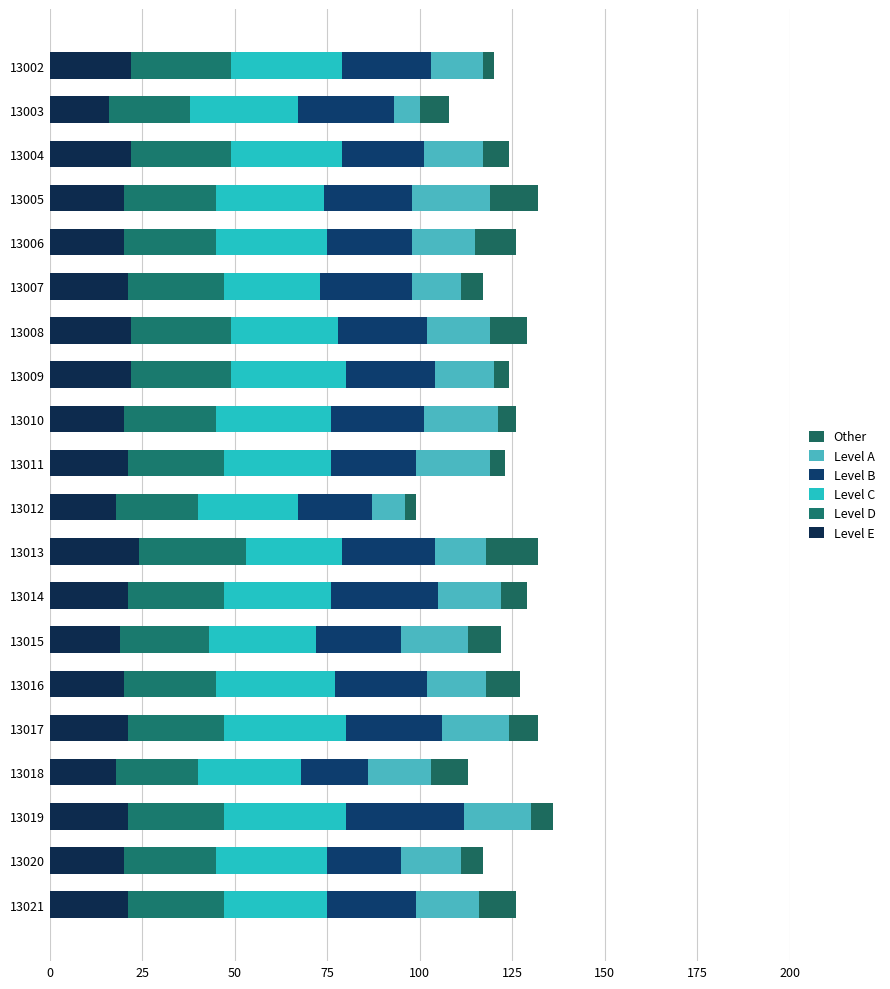

What are all the series names shown in the legend?

Other, Level A, Level B, Level C, Level D, Level E